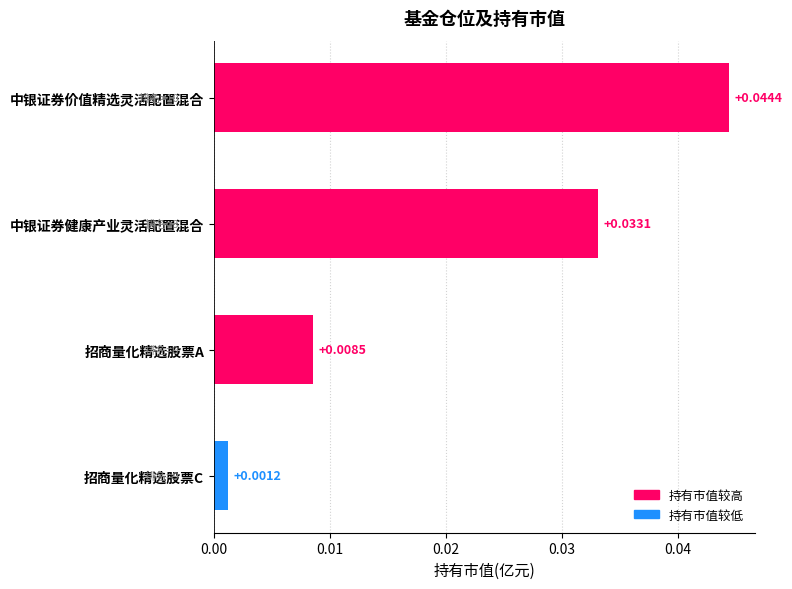

Which category has the highest value across all series?

中银证券价值精选灵活配置混合